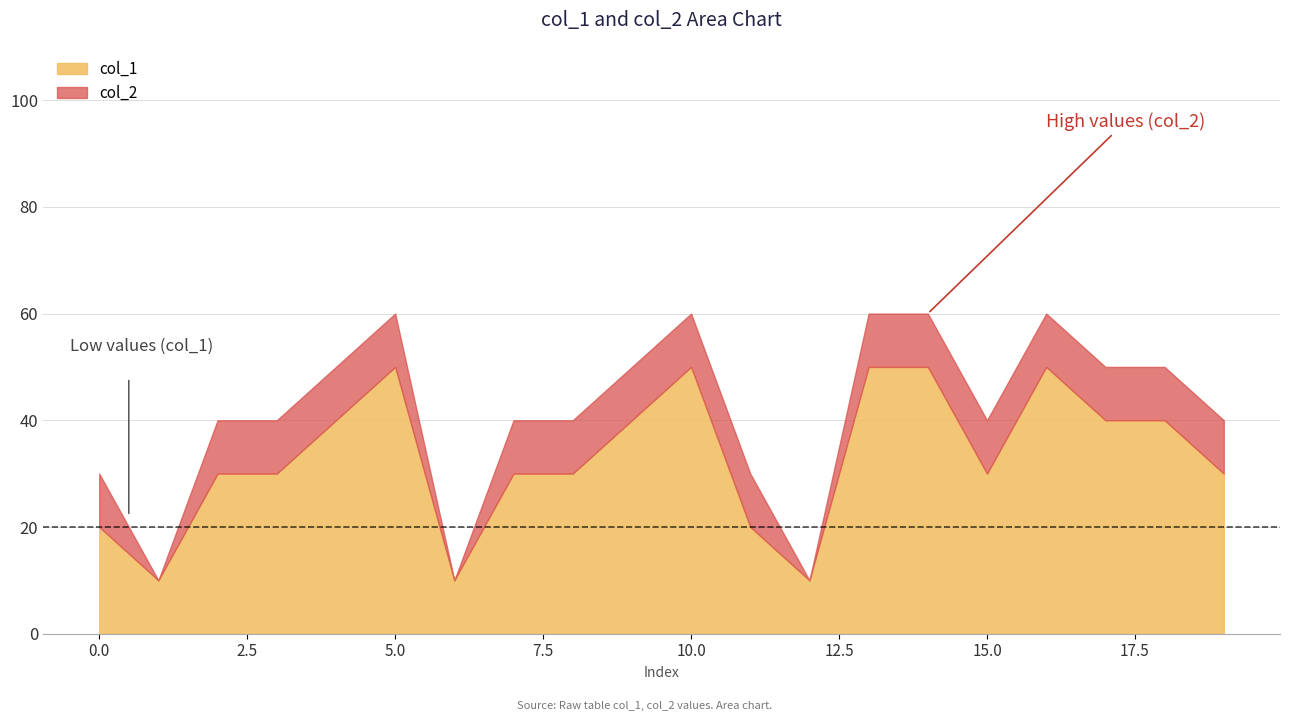

Does the chart have visible grid lines?

Yes